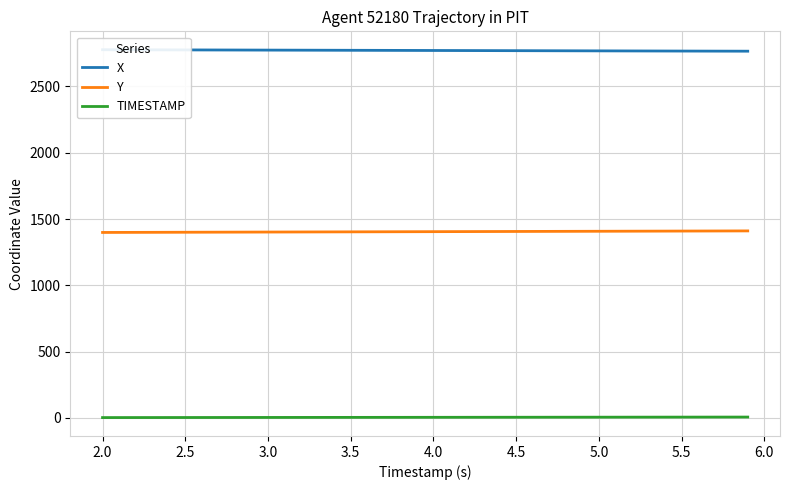

How many categories are shown in the chart?

40